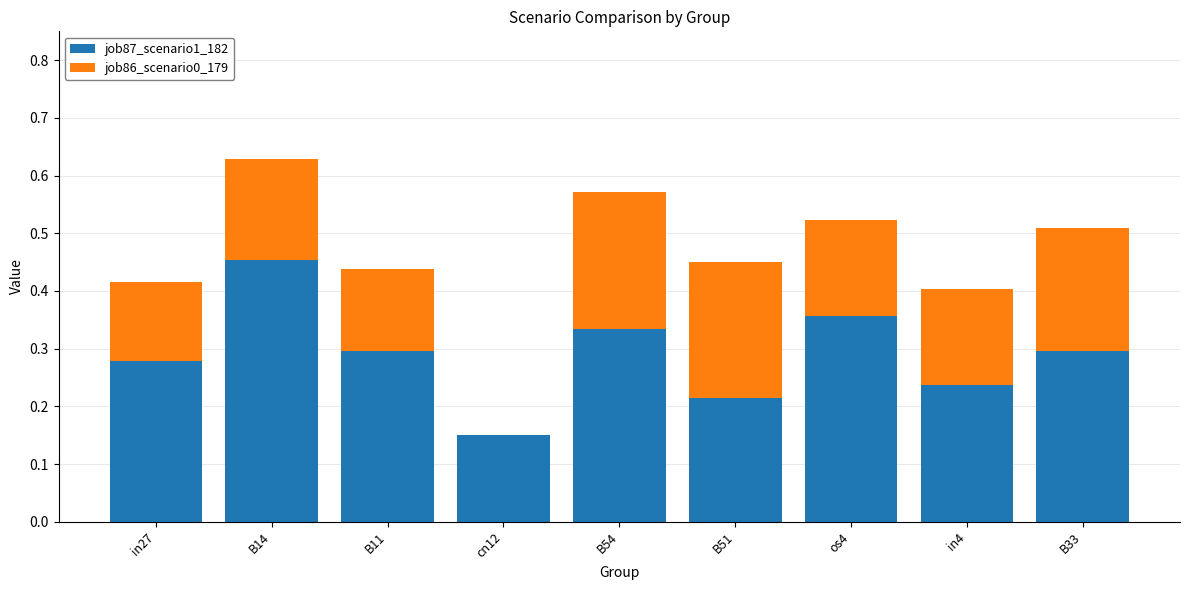

Count the number of data series in this chart.

2